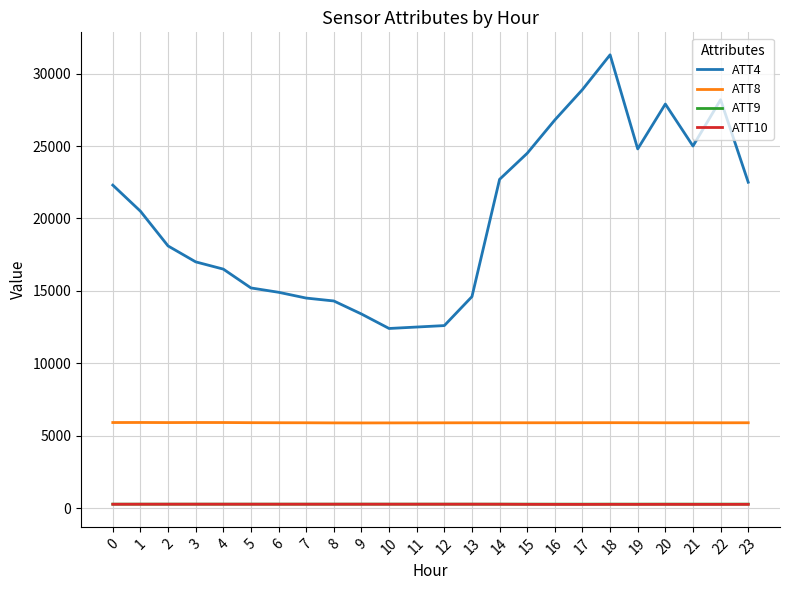

What is the maximum value shown in the chart?

31300.0